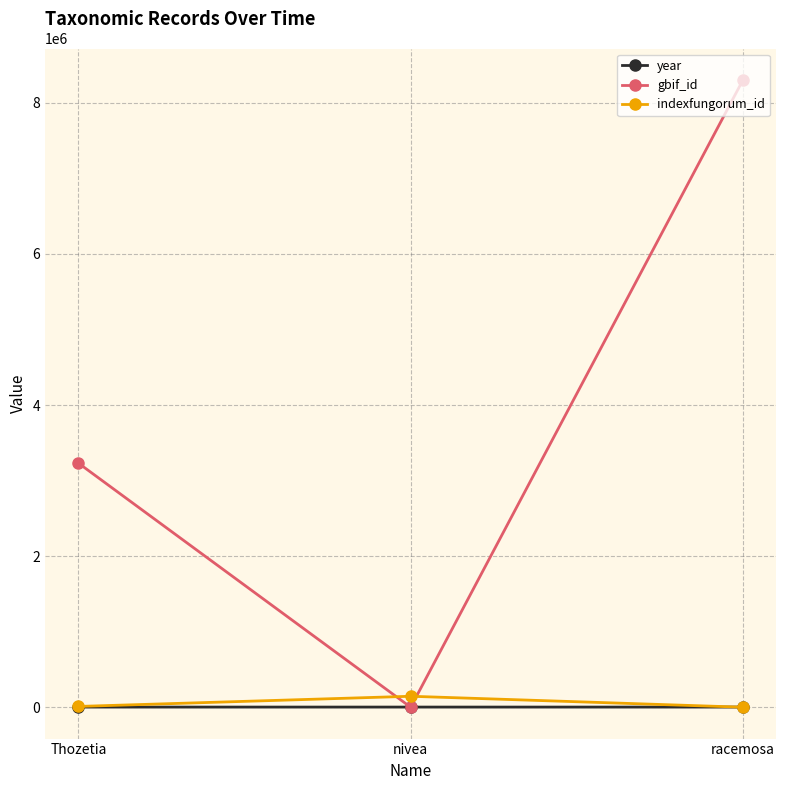

What is the greatest value displayed?

8304388